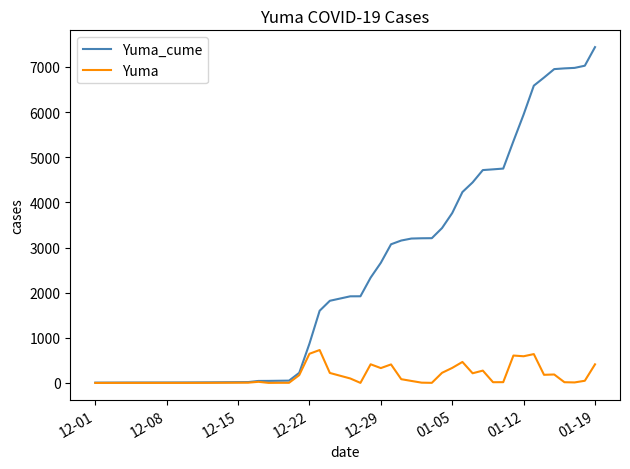

What is the sum of all Yuma values?

7433